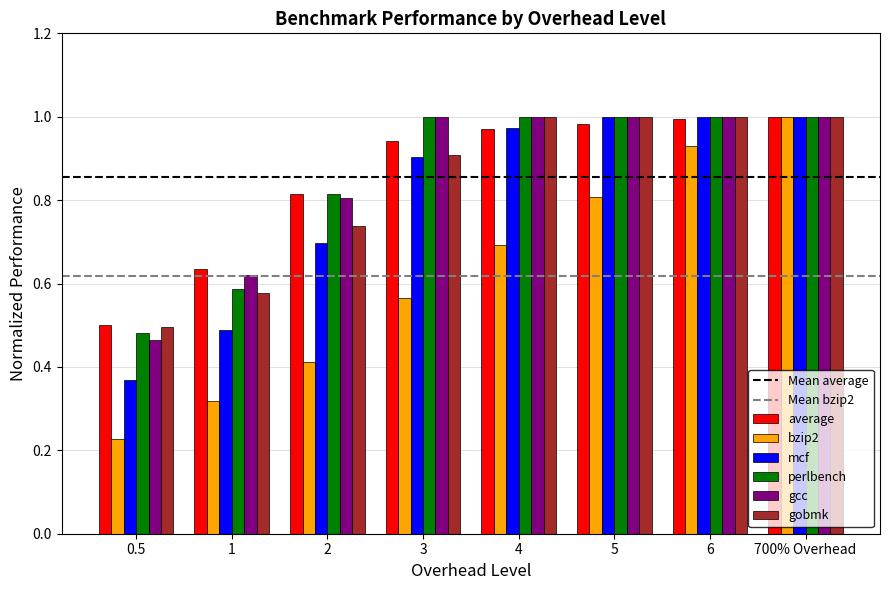

At how many categories does at least one series exceed 0?

8